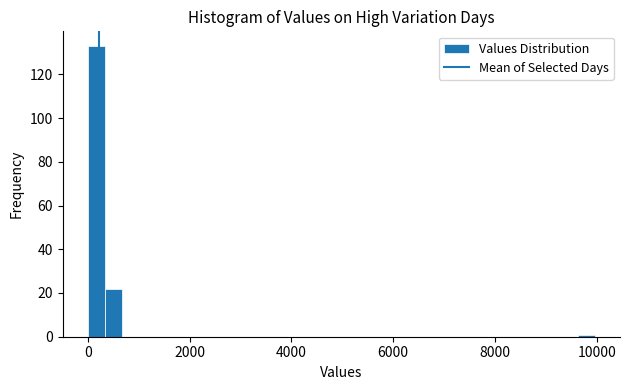

Read against the x-axis, roughly where is the centre of the tallest bar?

200